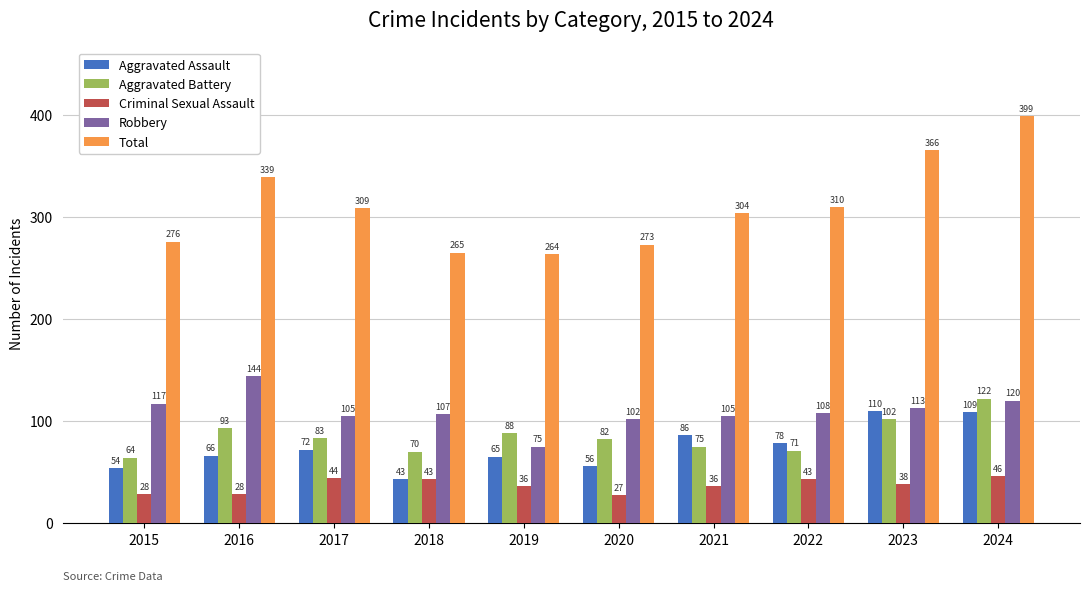

Between 2018 and 2022, which series saw the biggest shift?

Total